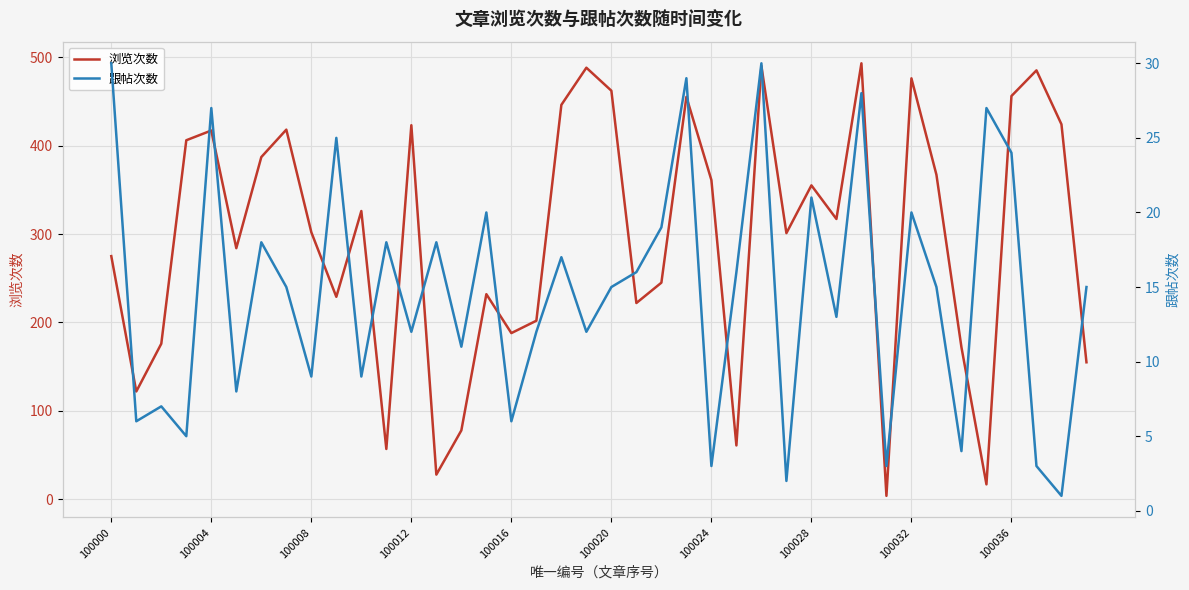

How many data points in 跟帖次数 are less than 15?

18